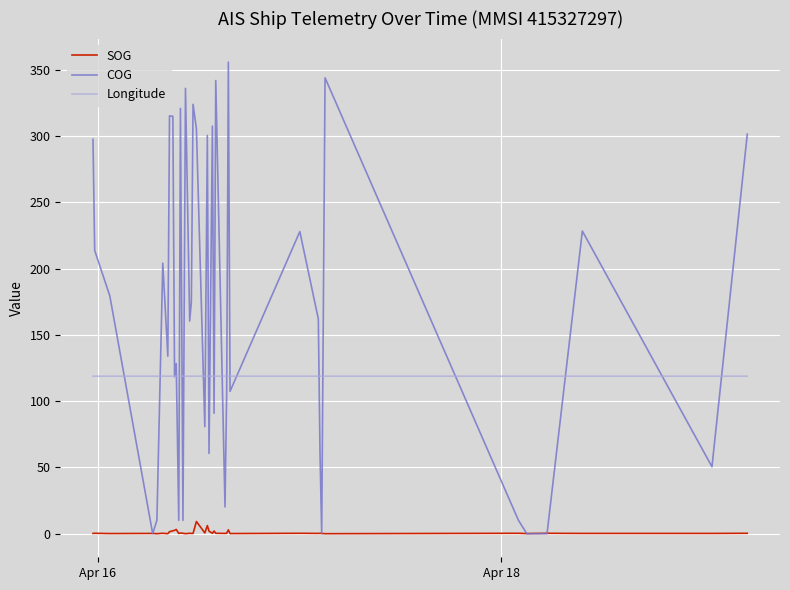

List the series in order of their overall mean, lowest first.

SOG, Longitude, COG